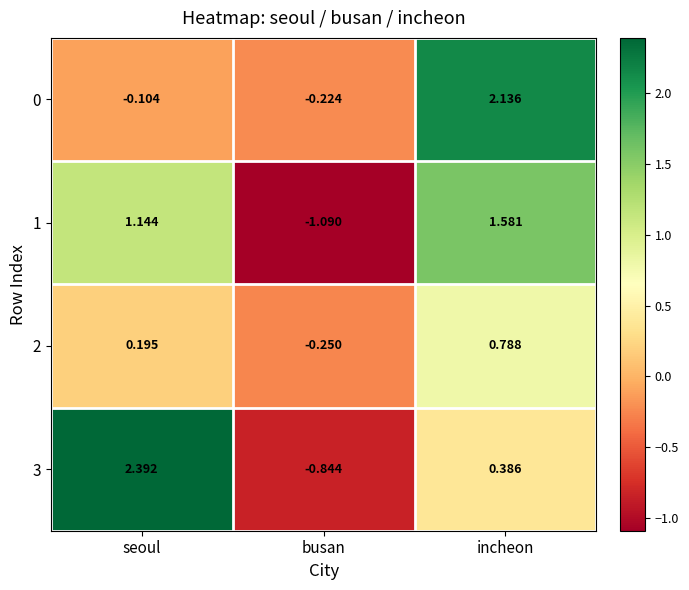

Rank the categories by 3 value from highest to lowest.

seoul, incheon, busan